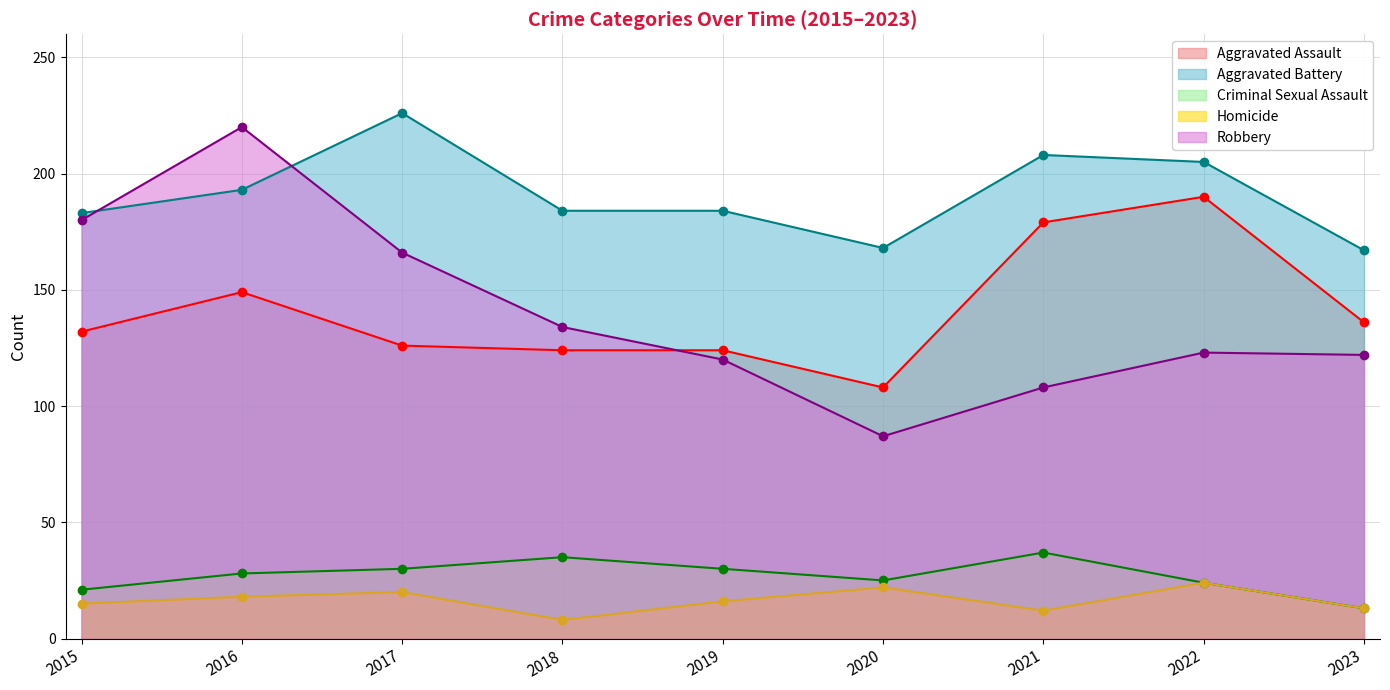

How many interior local valleys does the Aggravated Battery series have?

1